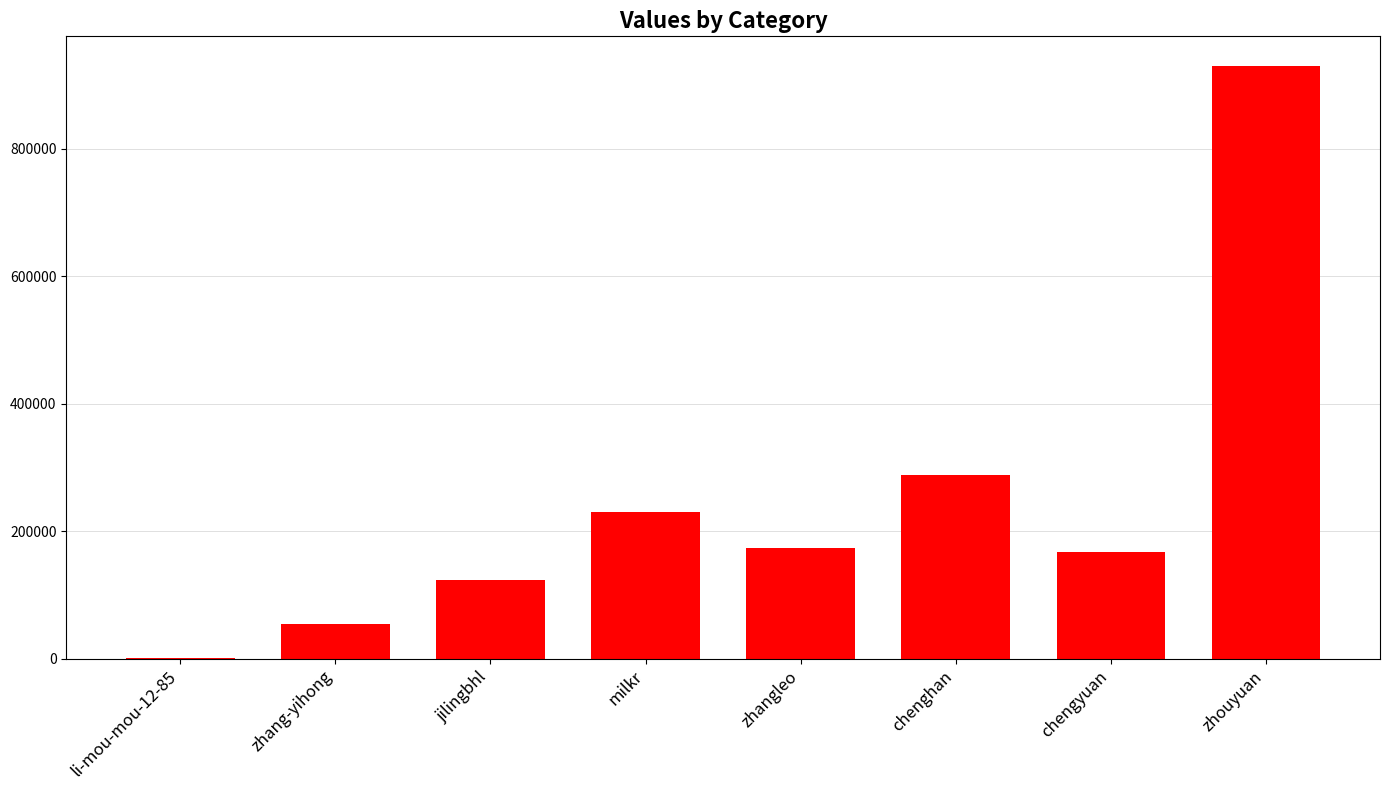

What is the change in value from chenghan to zhouyuan?

+641622